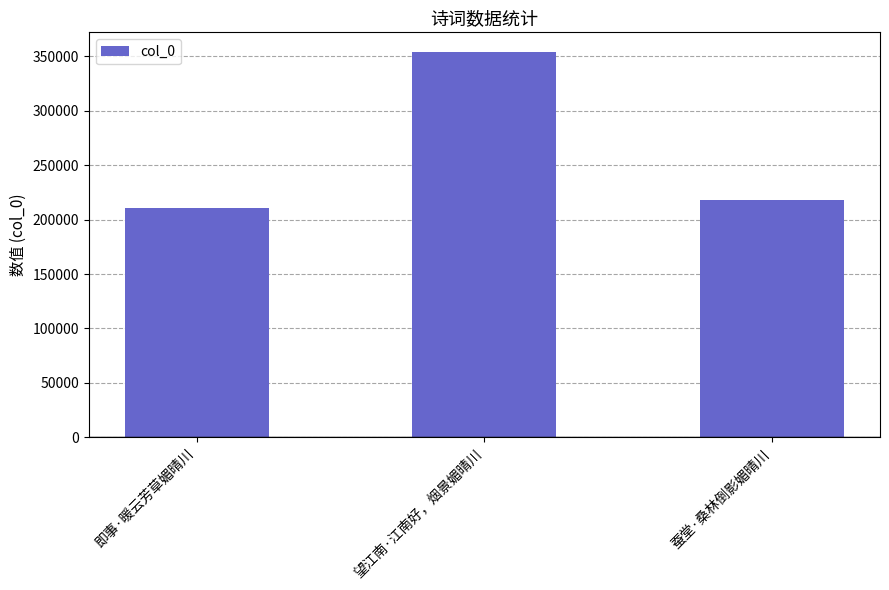

Where does the data first go above 217854?

望江南·江南好，烟景媚晴川